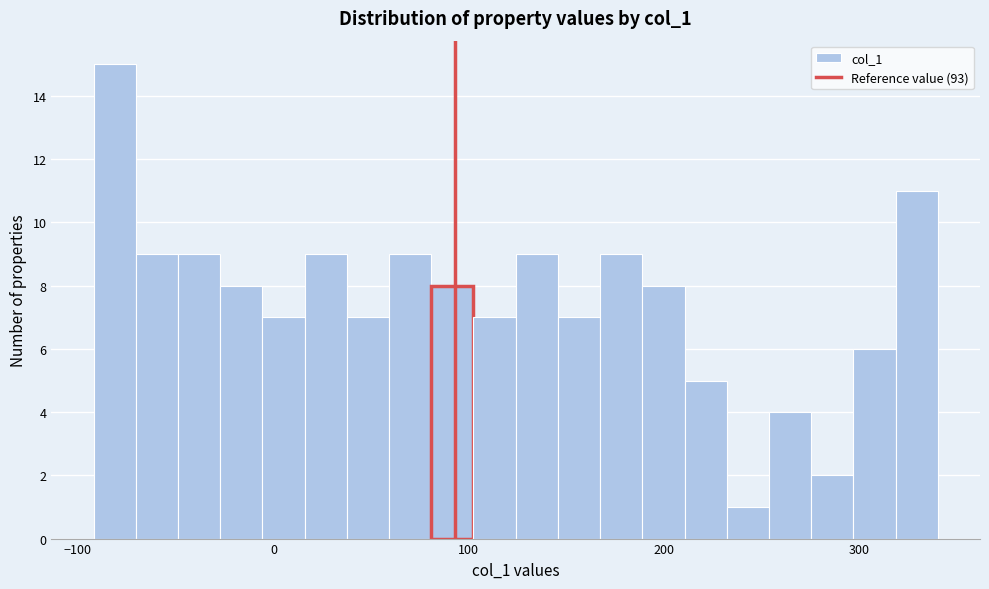

Around what value on the x-axis is the tallest bar? Give the approximate position of its centre, as read against the axis.

-80